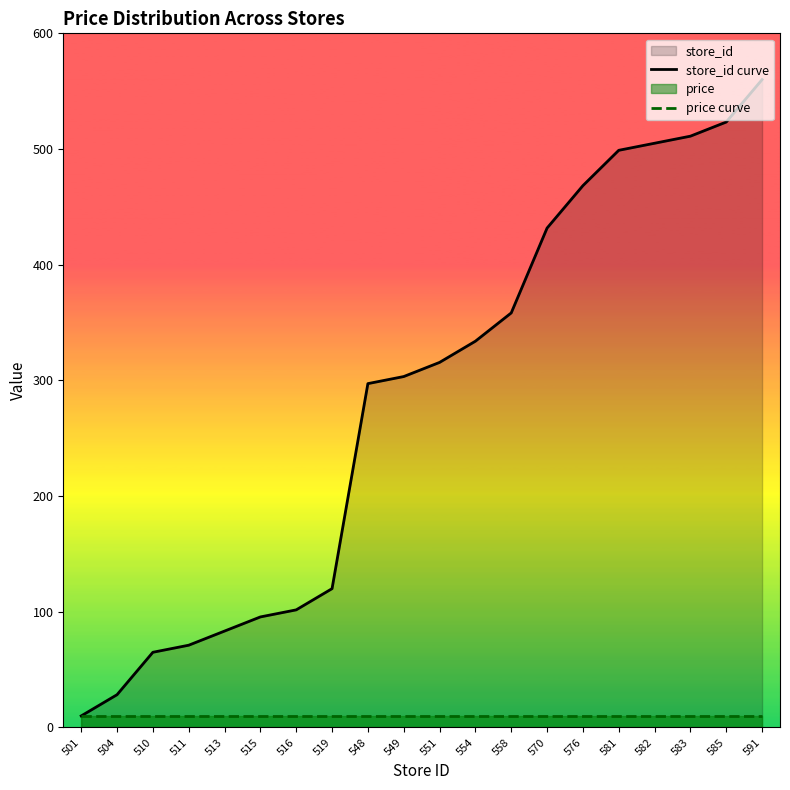

At which label does store_id curve reach its peak?

591